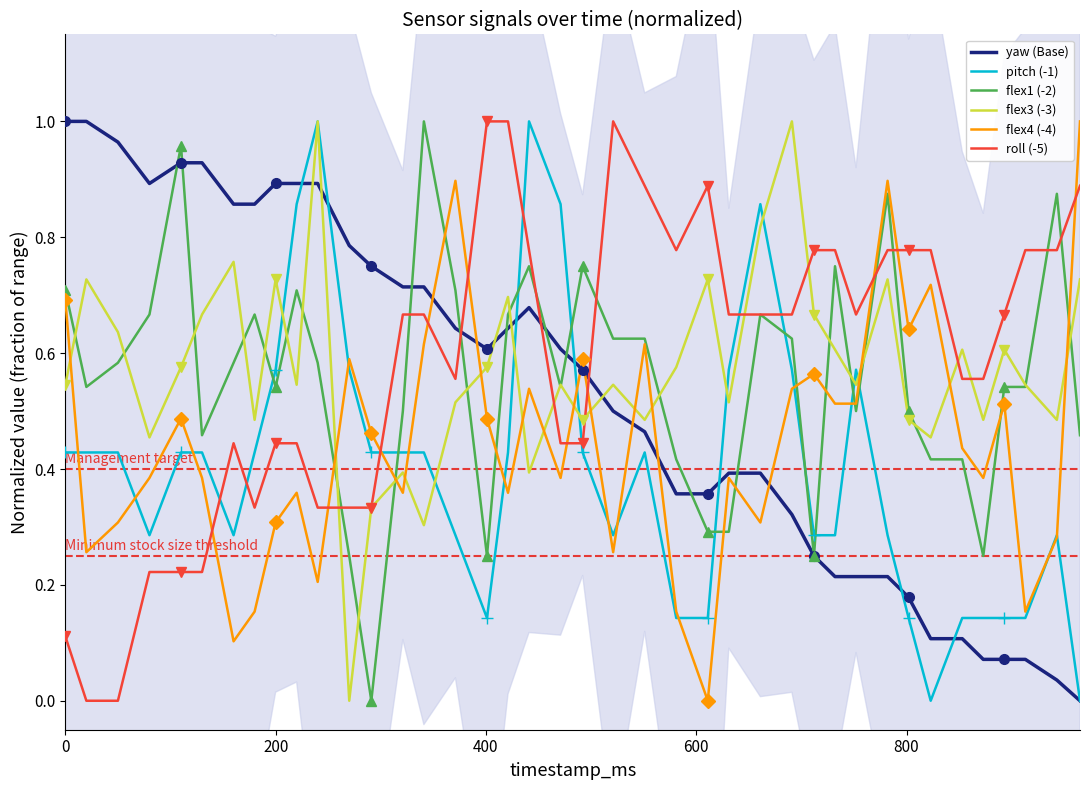

What is the value of the flex4 (-4) point at the 26th from the left?

0.4